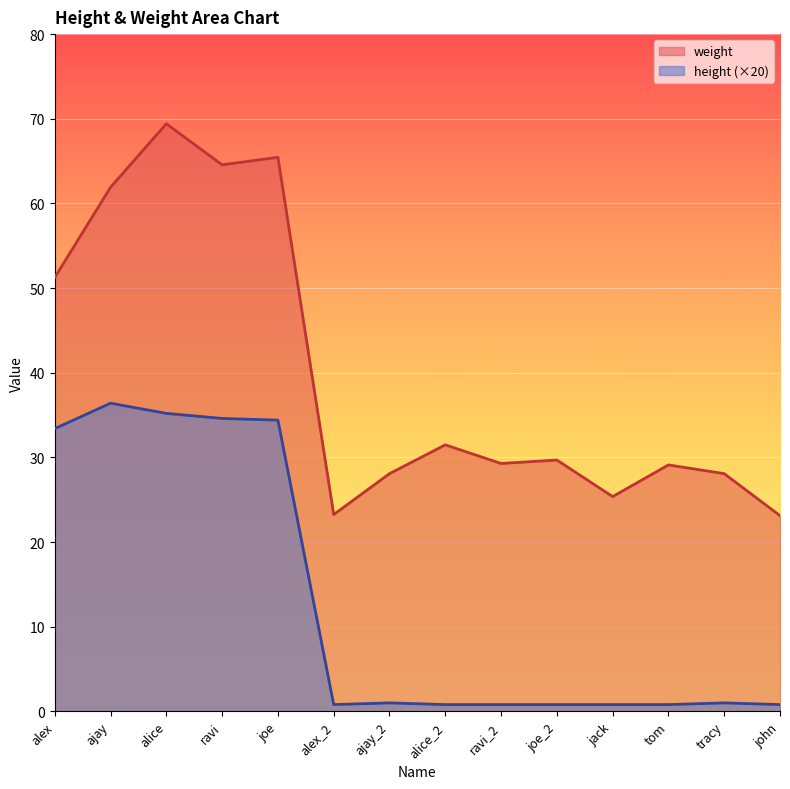

Which has a higher value, ajay_2 or joe?

joe